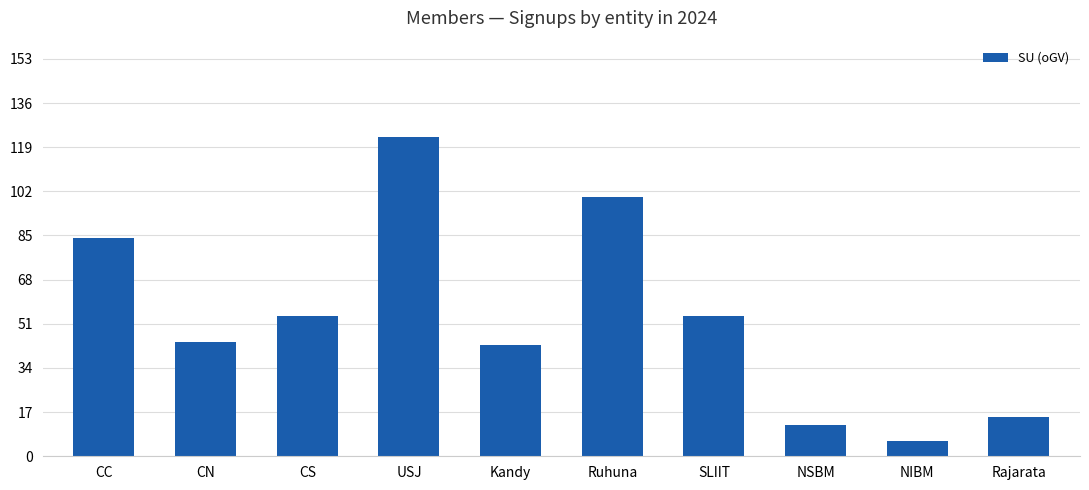

Count the number of categories in the chart.

10